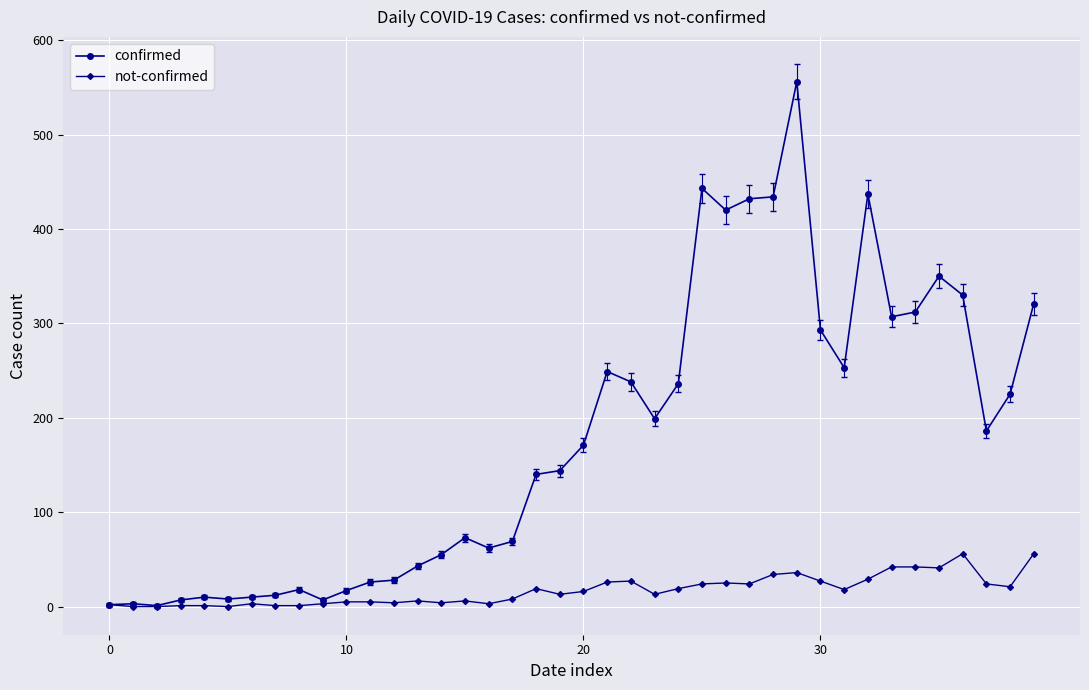

What is the maximum value for not-confirmed?

56